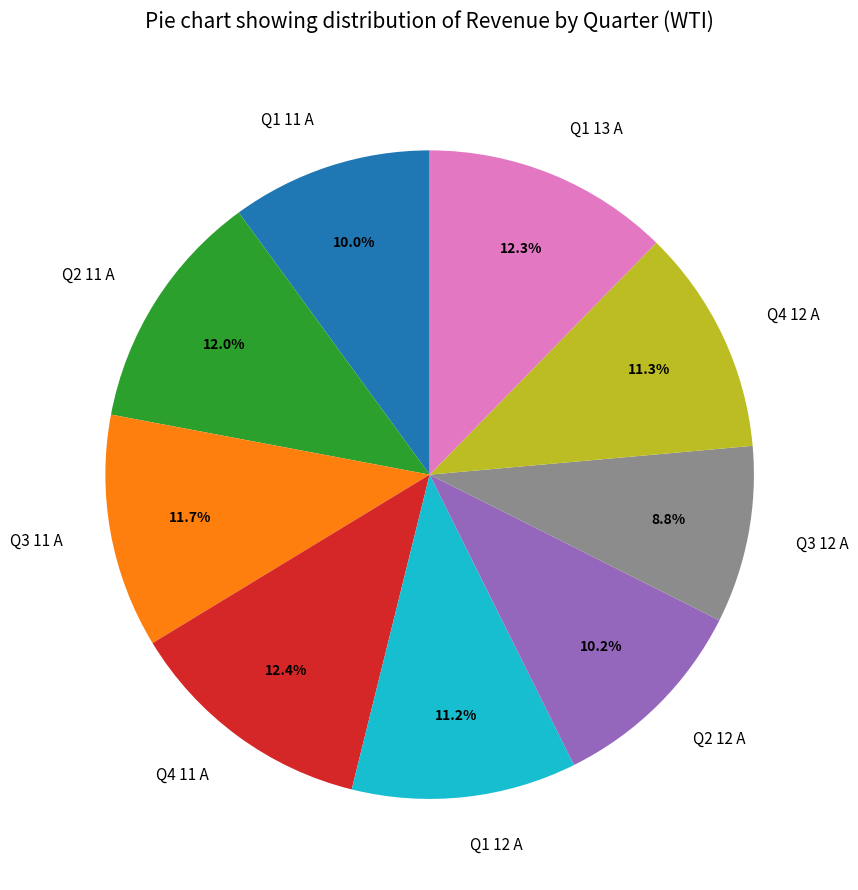

Which category has the smallest portion of the pie?

Q3 12 A